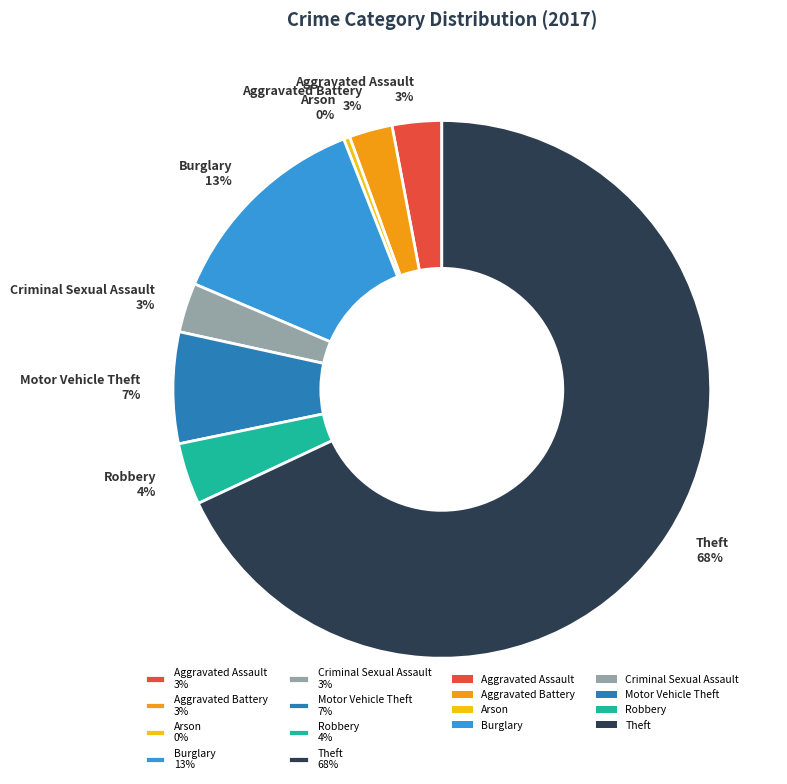

To the nearest percent, what percentage of the pie is Aggravated Battery?

3%